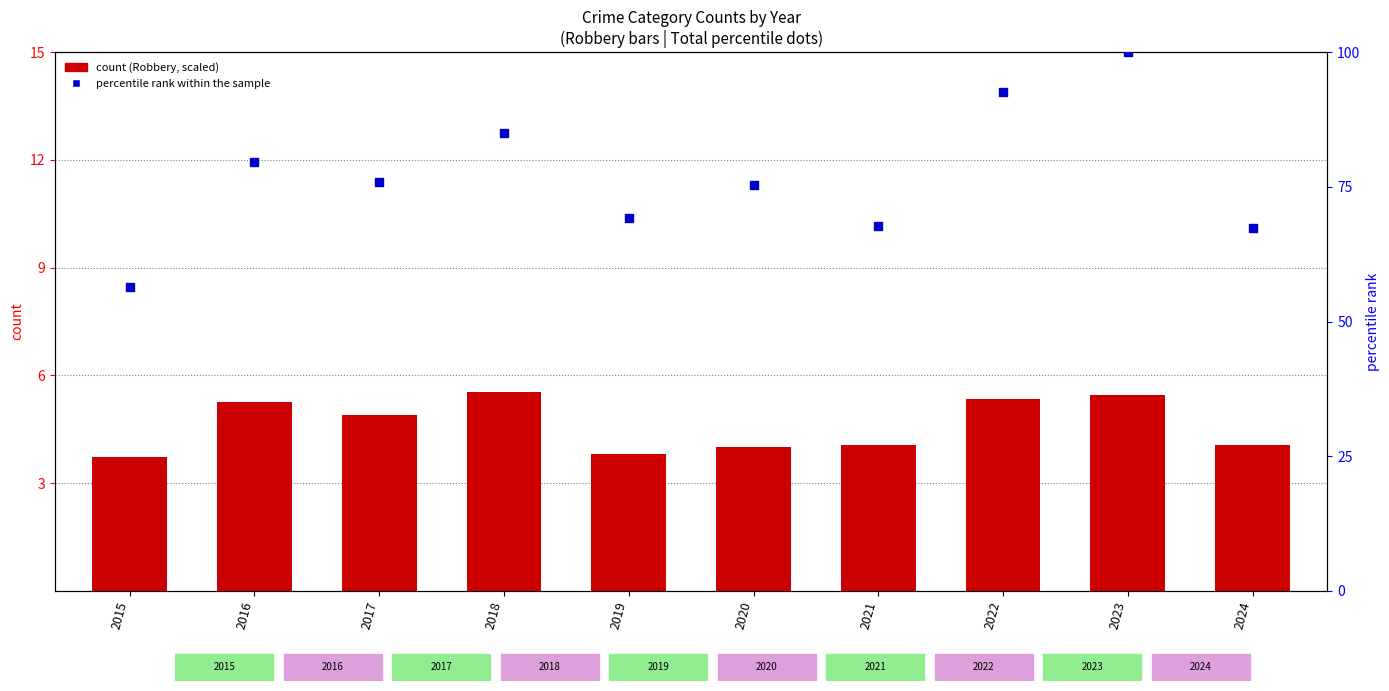

At which category is the sum across all series the highest?

2023